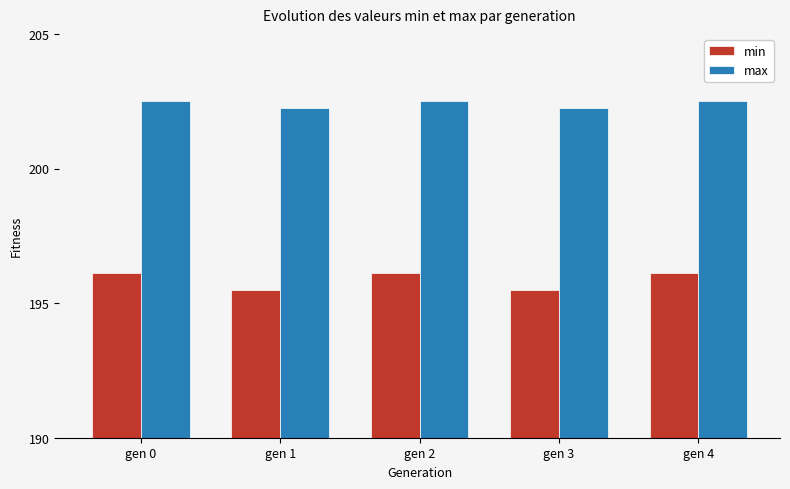

The min series shows 341.4 at gen 4. True or false?

False